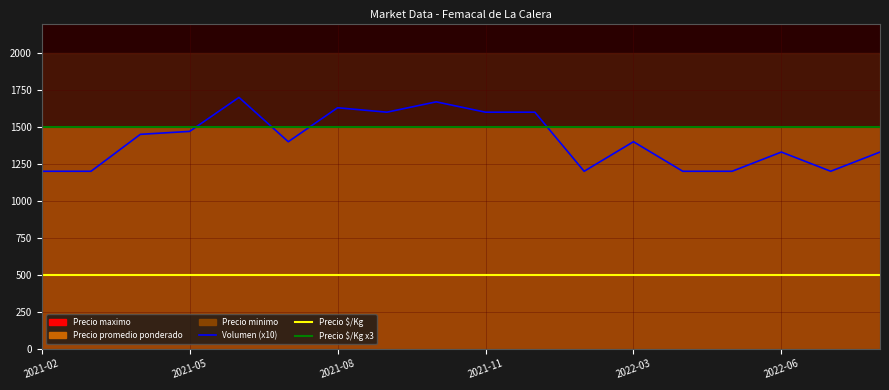

What is the total value across all series at 13?

3200